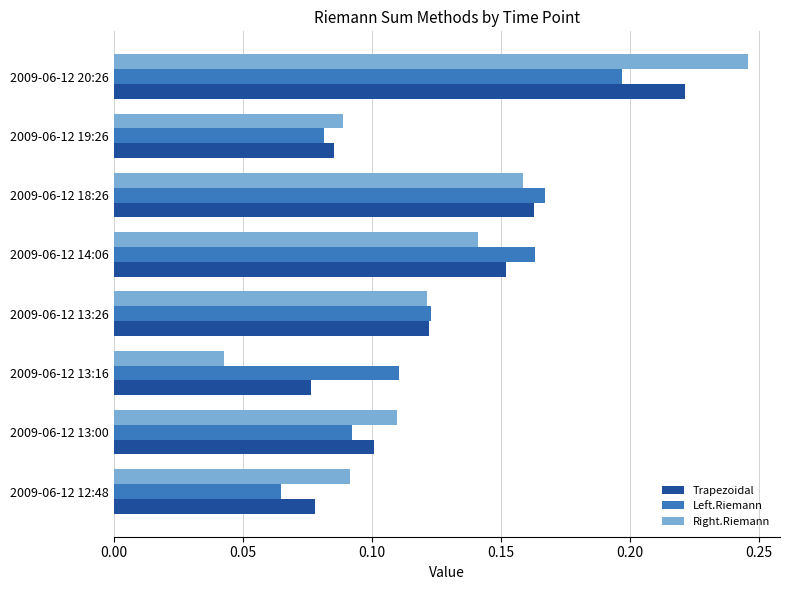

Which series changed the most between 2009-06-12 18:26 and 2009-06-12 20:26?

Right.Riemann